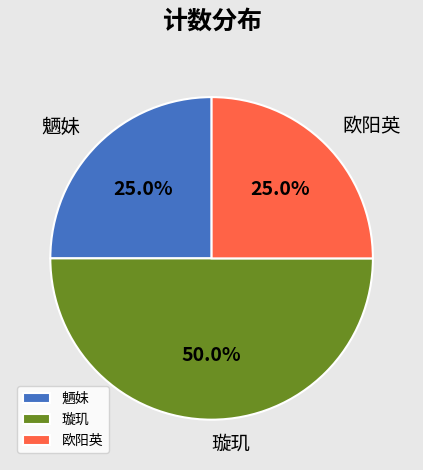

True or false: 璇玑 accounts for 50% of the total.

True